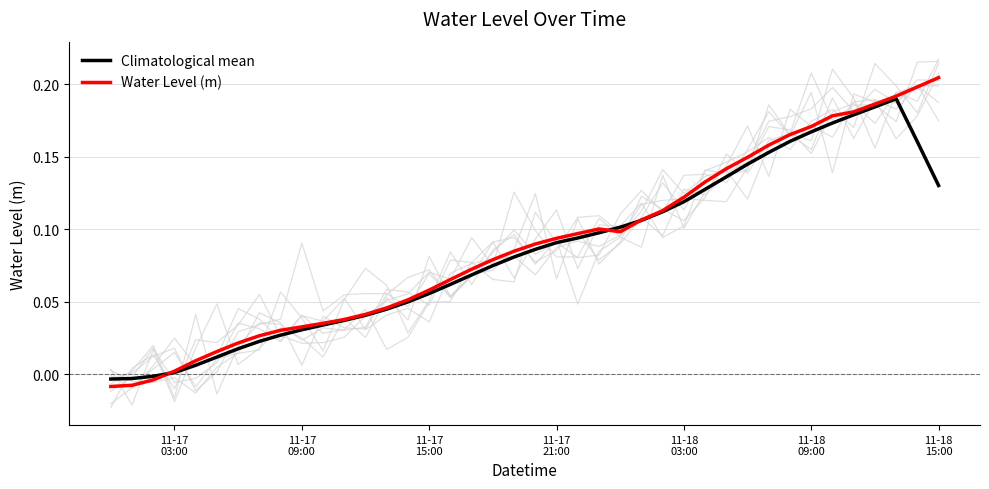

Which series ends up on top after the final intersection of Climatological mean and Water Level (m)?

Water Level (m)